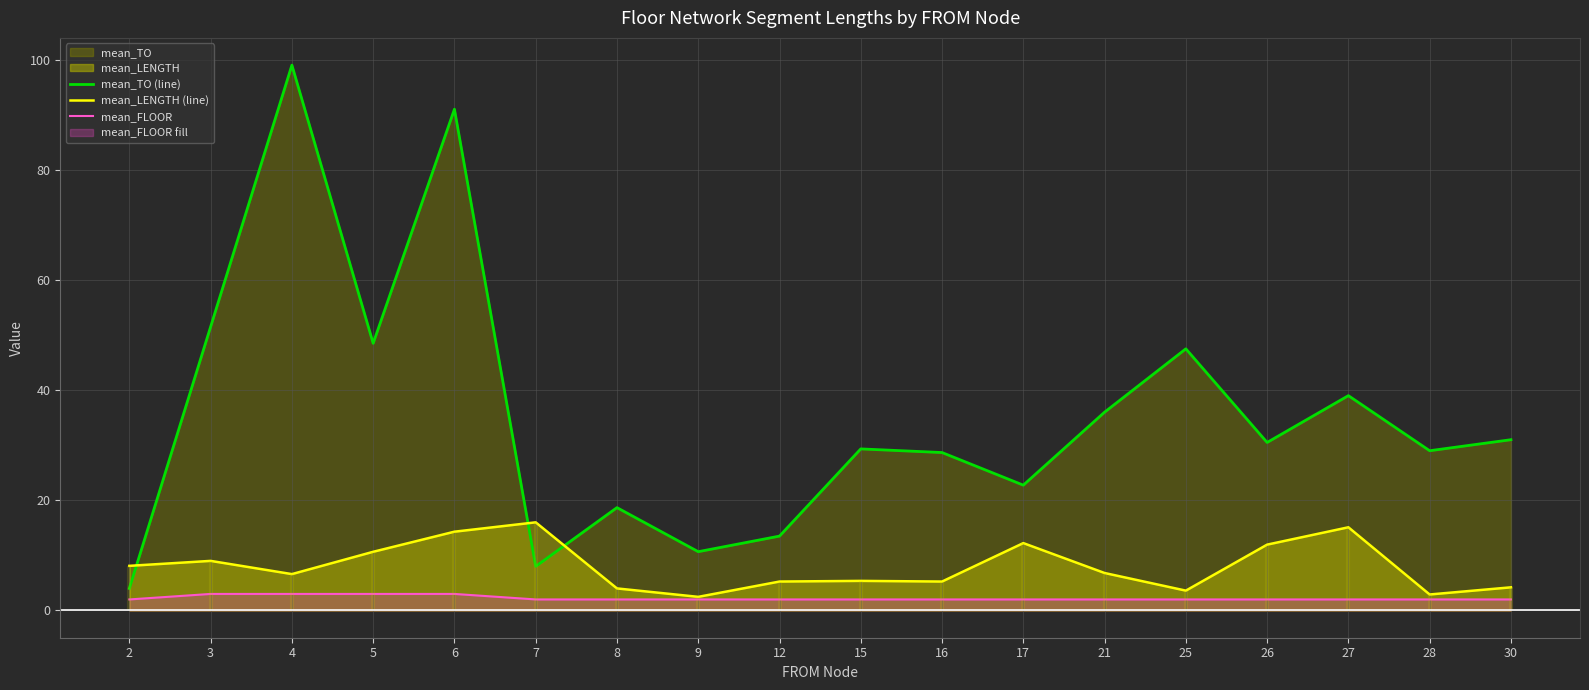

Reading left to right, list all the values displayed in this chart.

mean_TO (line): 2=4.0	3=51.5	4=99.0	5=48.5	6=91.0	7=8.0	8=18.7	9=10.7	12=13.5	15=29.3	16=28.7	17=22.8	21=36.0	25=47.5	26=30.5	27=39.0	28=29.0	30=31.0
mean_LENGTH (line): 2=8.1	3=9.0	4=6.6	5=10.7	6=14.3	7=16.0	8=4.0	9=2.5	12=5.2	15=5.4	16=5.2	17=12.2	21=6.8	25=3.6	26=11.9	27=15.1	28=2.9	30=4.2
mean_FLOOR: 2=2.0	3=3.0	4=3.0	5=3.0	6=3.0	7=2.0	8=2.0	9=2.0	12=2.0	15=2.0	16=2.0	17=2.0	21=2.0	25=2.0	26=2.0	27=2.0	28=2.0	30=2.0